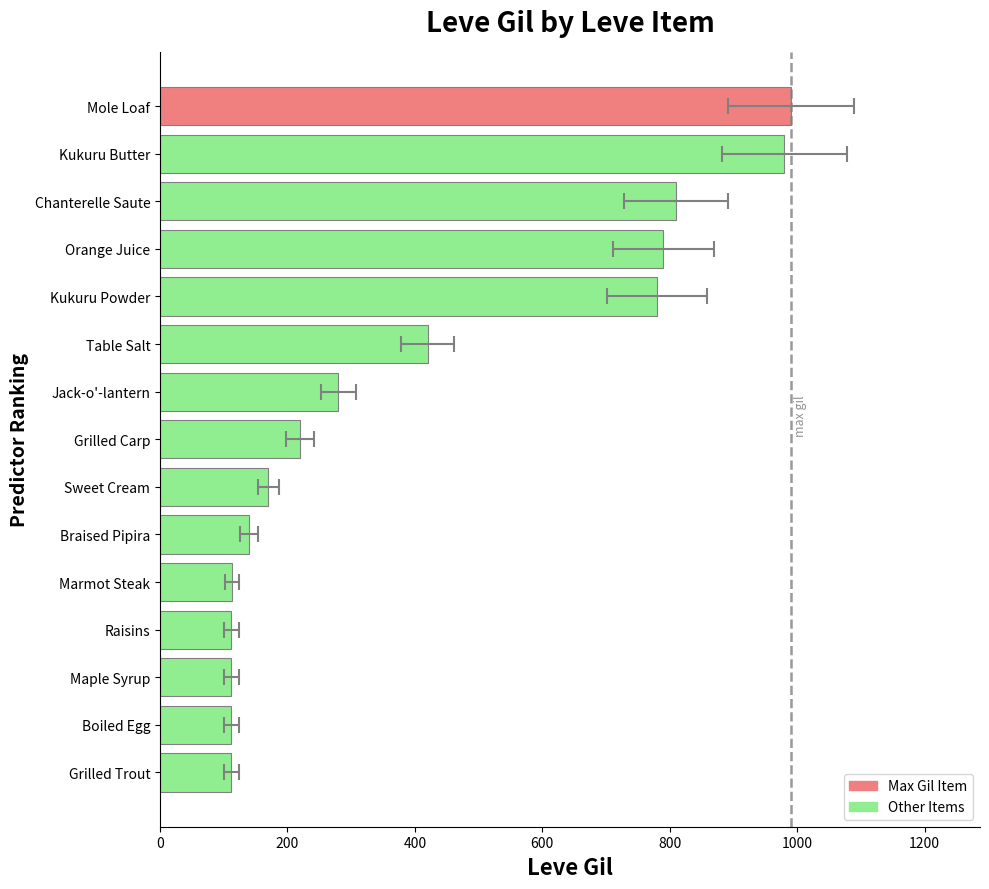

What is the value of the 4th bar from the left?

112